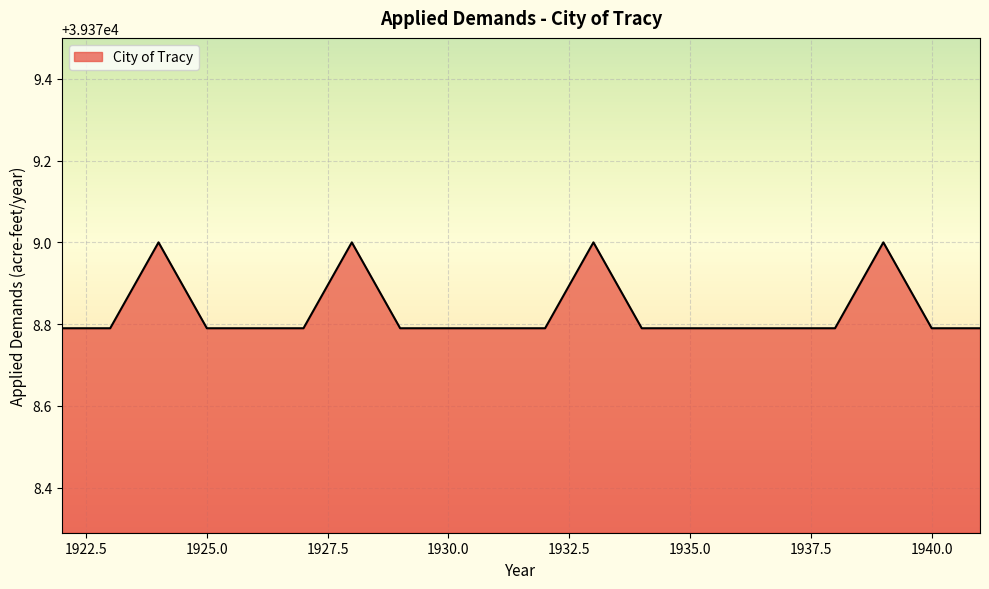

What is the maximum value shown in the chart?

39379.0